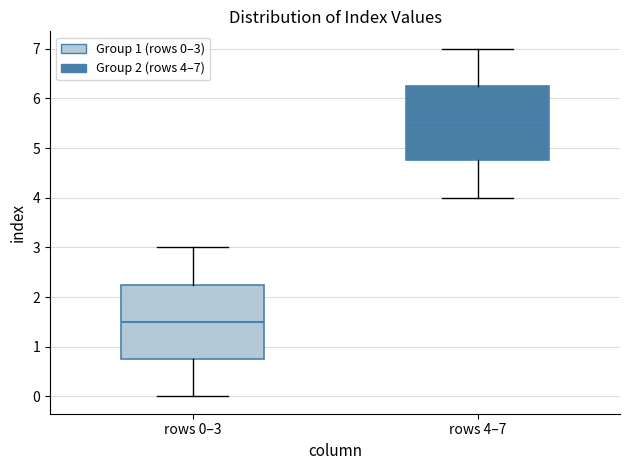

Which box's median line is the lowest?

rows 0–3